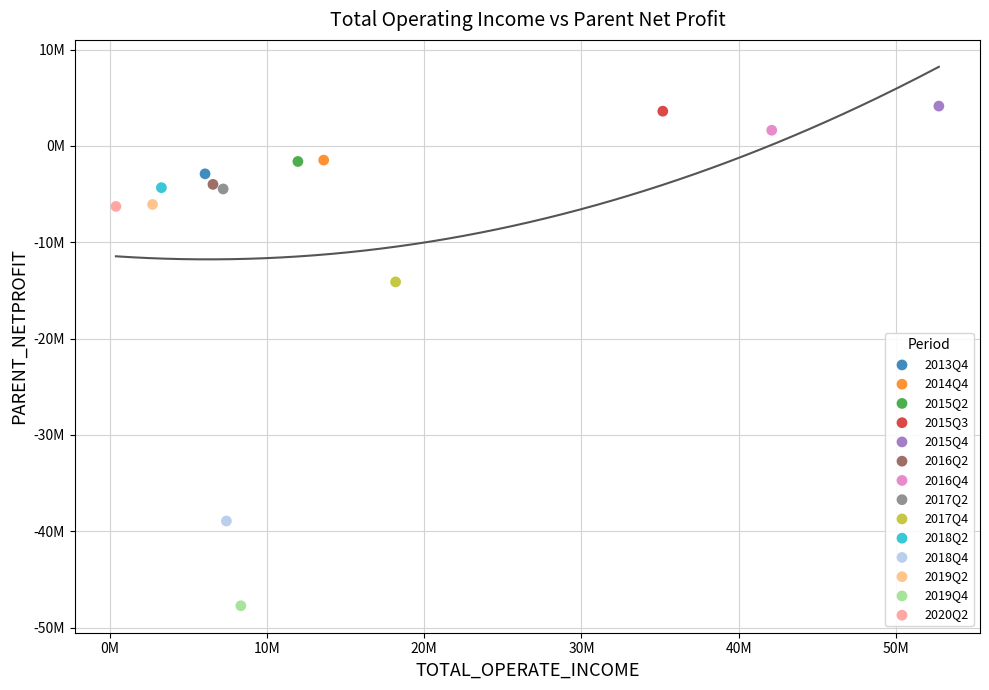

Which series reaches the maximum Y coordinate?

2015Q4